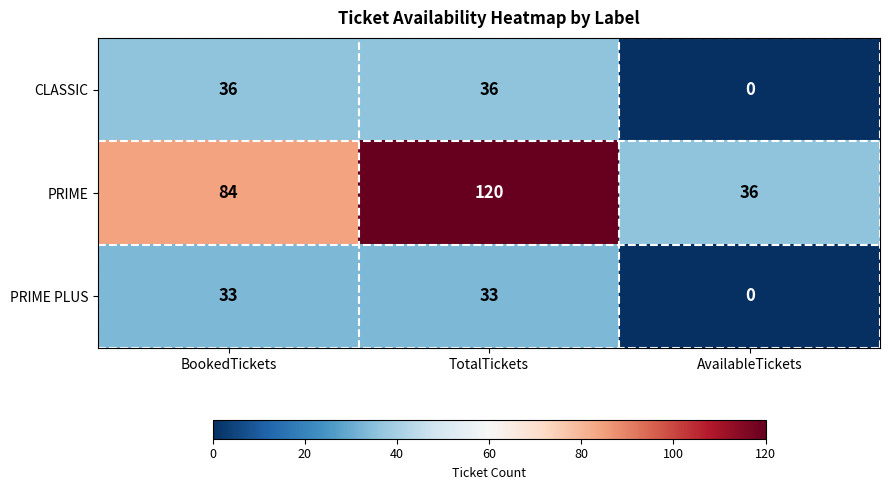

What is the difference between the highest and lowest values at BookedTickets?

51